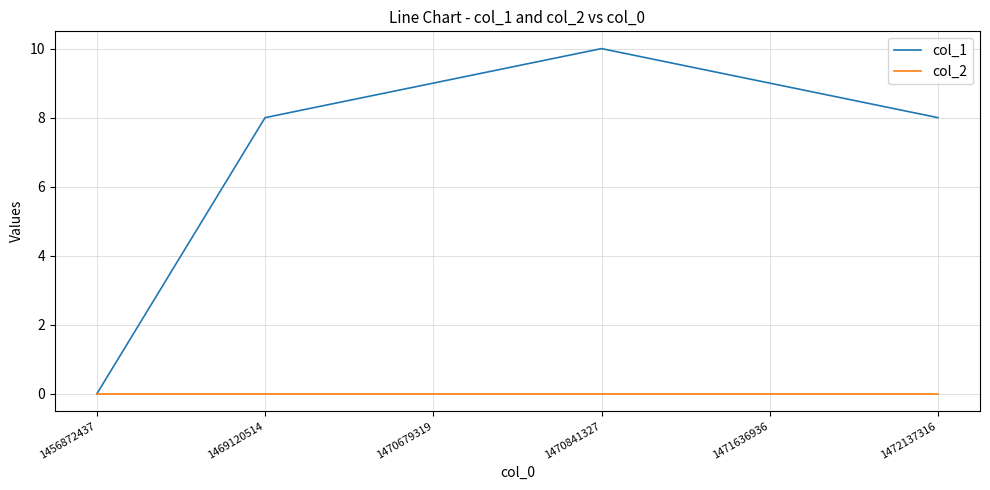

Is this an area chart (filled region under the line)?

No